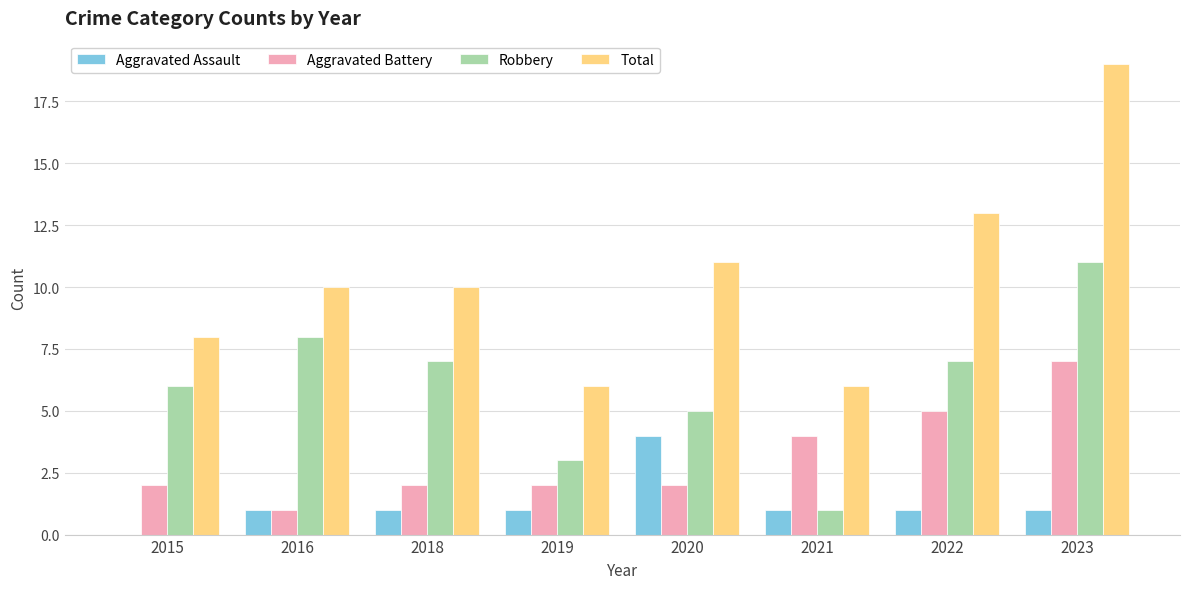

What are all the series names shown in the legend?

Aggravated Assault, Aggravated Battery, Robbery, Total